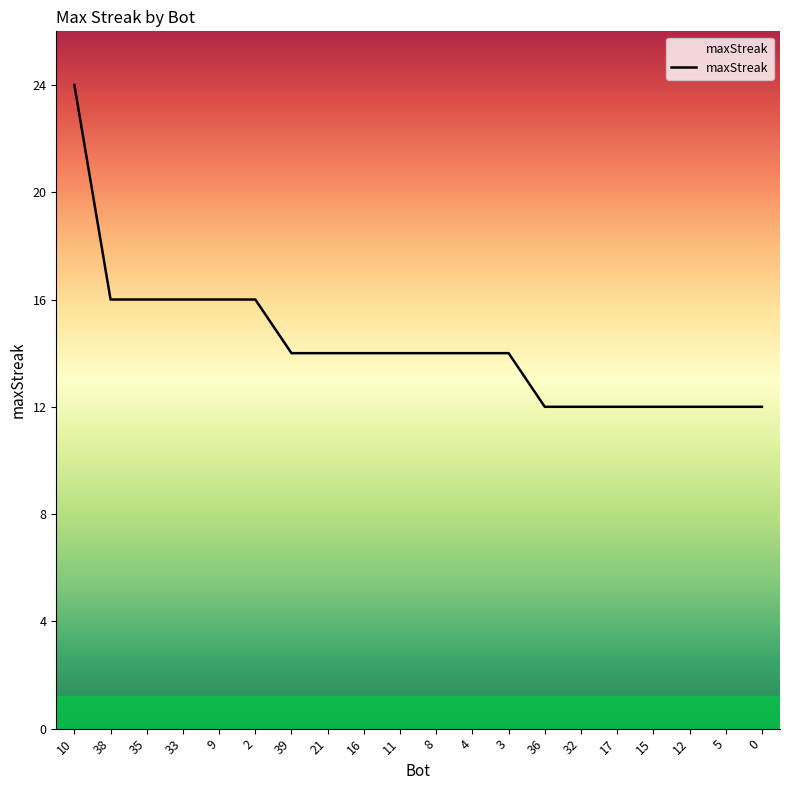

What value does the data have at 38?

16